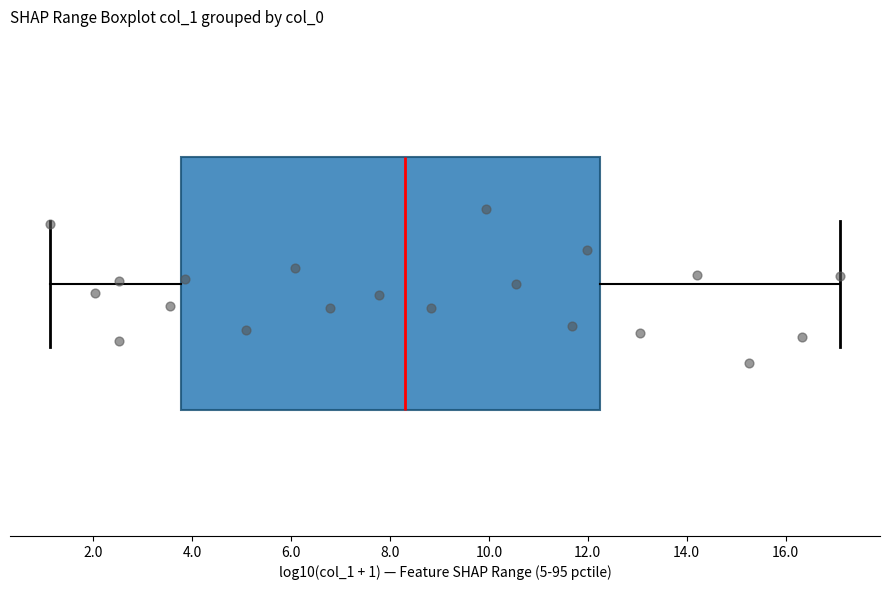

Where does the left whisker of the box end on the x-axis? The values are not printed on the chart, so give them approximately, as read against the axis.

1.2